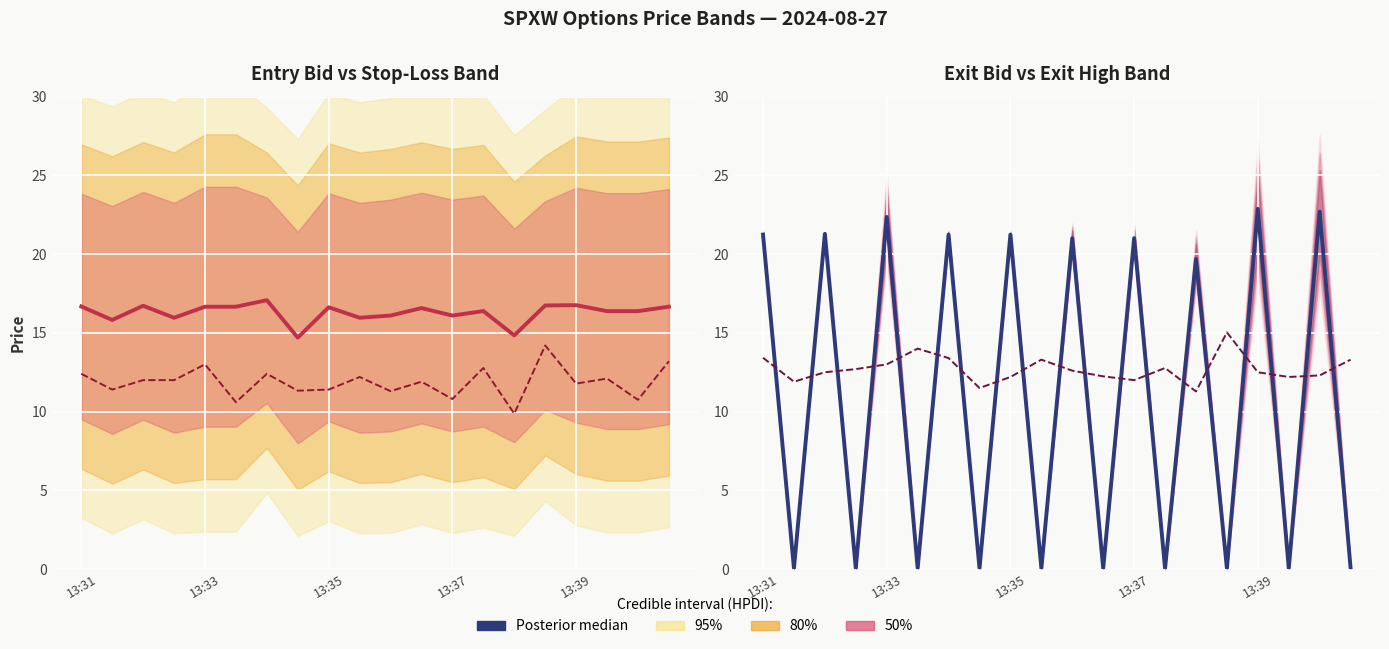

At 13:31, list the series in order from largest to smallest.

Posterior median (exit mid), Posterior median (entry_bid/sl mid), high, close